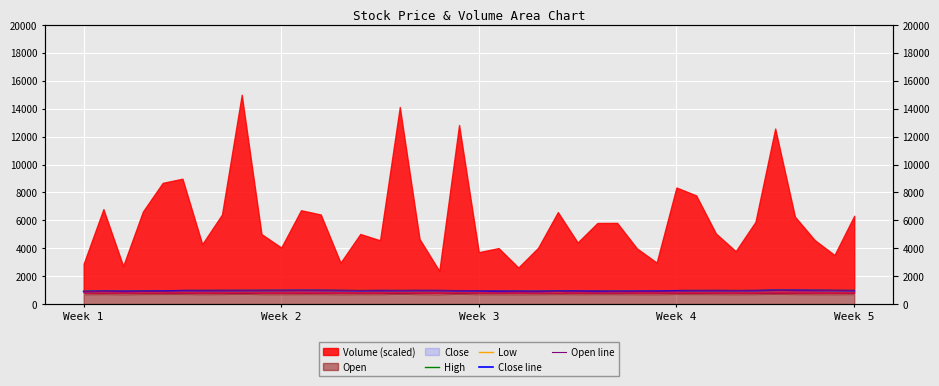

True or false: Low and Open line cross at least once.

False